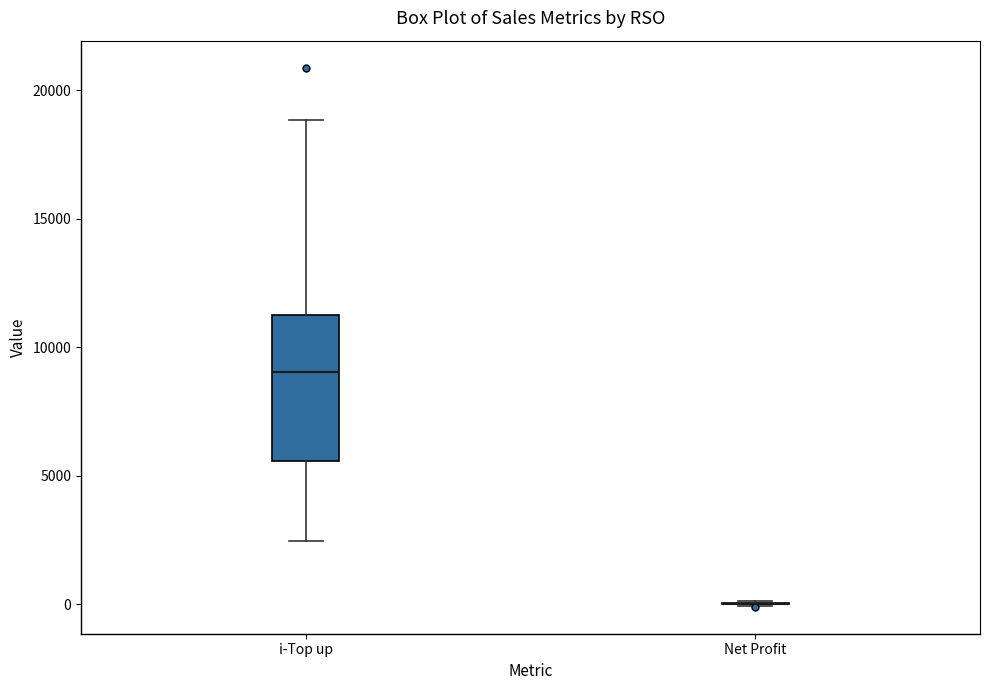

Comparing the boxes themselves (not the whiskers), which one is the tallest?

i-Top up